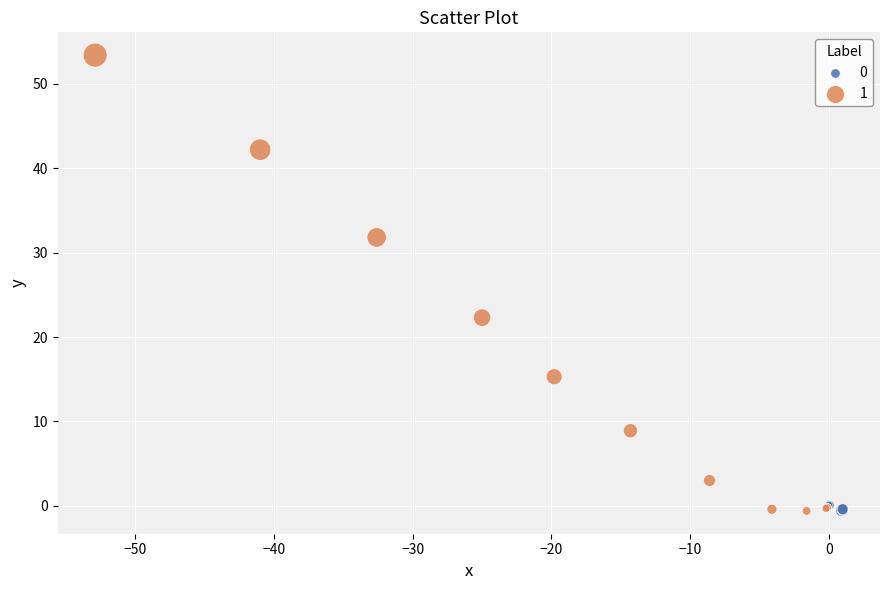

What are all the series names shown in the legend?

0, 1